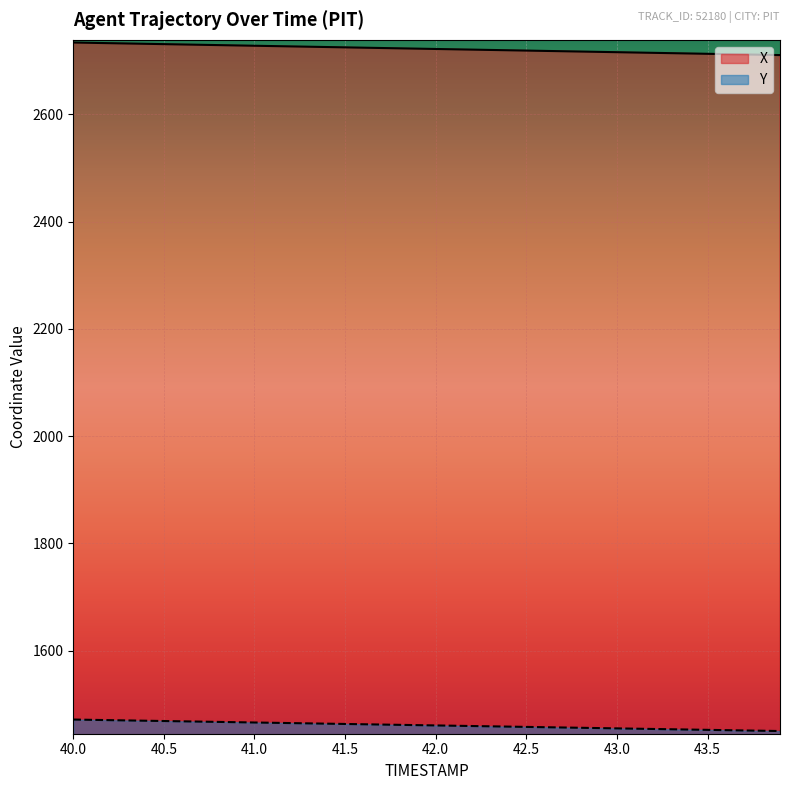

True or false: Y and X intersect in this chart.

False